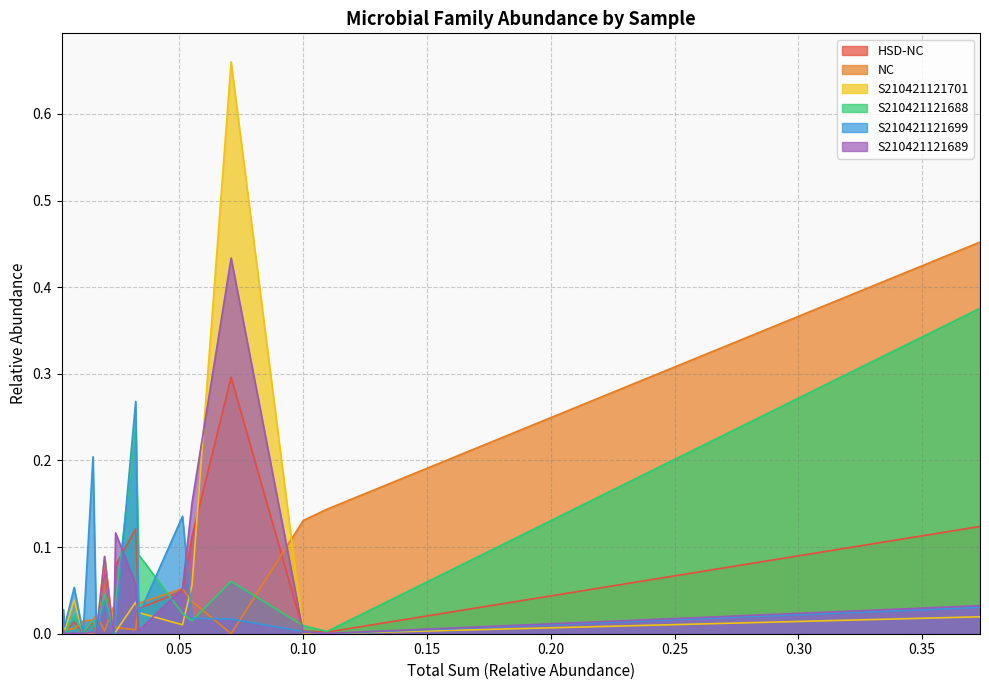

Which series has the widest spread of values?

S210421121701